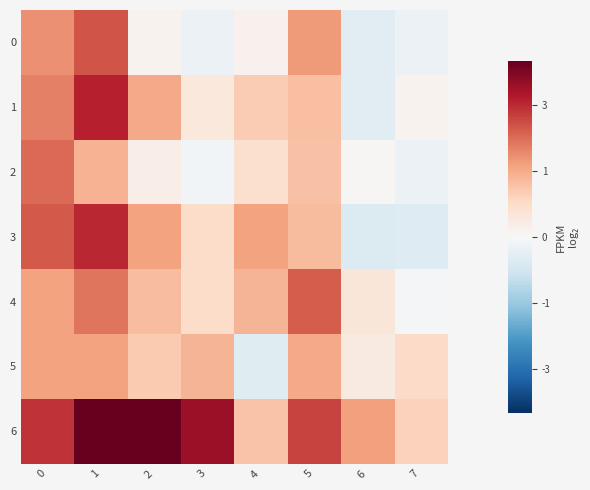

How many categories are shown in the chart?

8